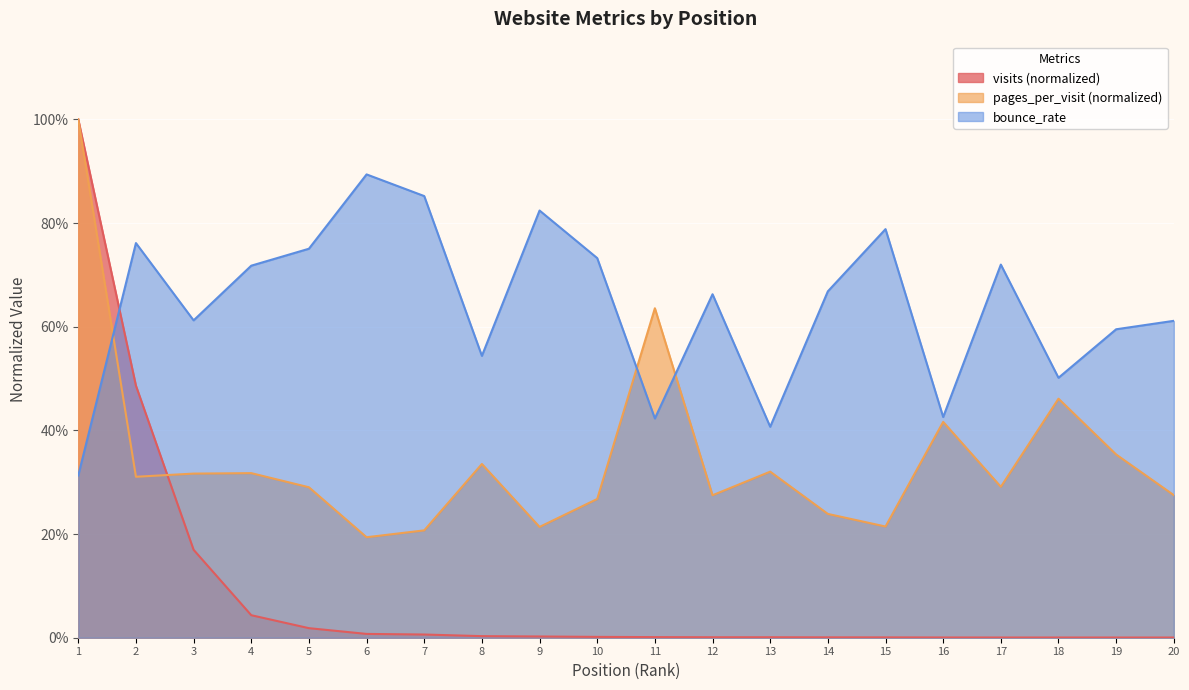

What are all the series names shown in the legend?

visits (normalized), pages_per_visit (normalized), bounce_rate